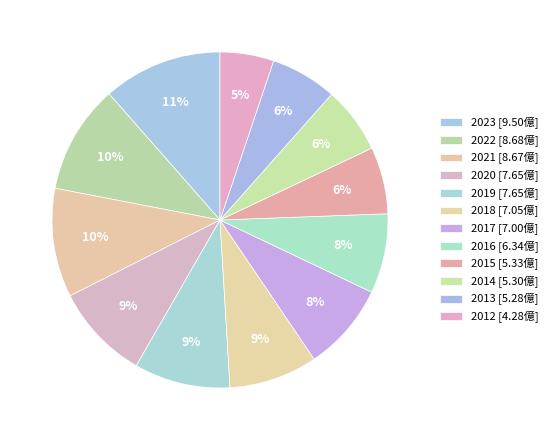

Combined, what portion of the pie is 2012 and 2016?

12.8%